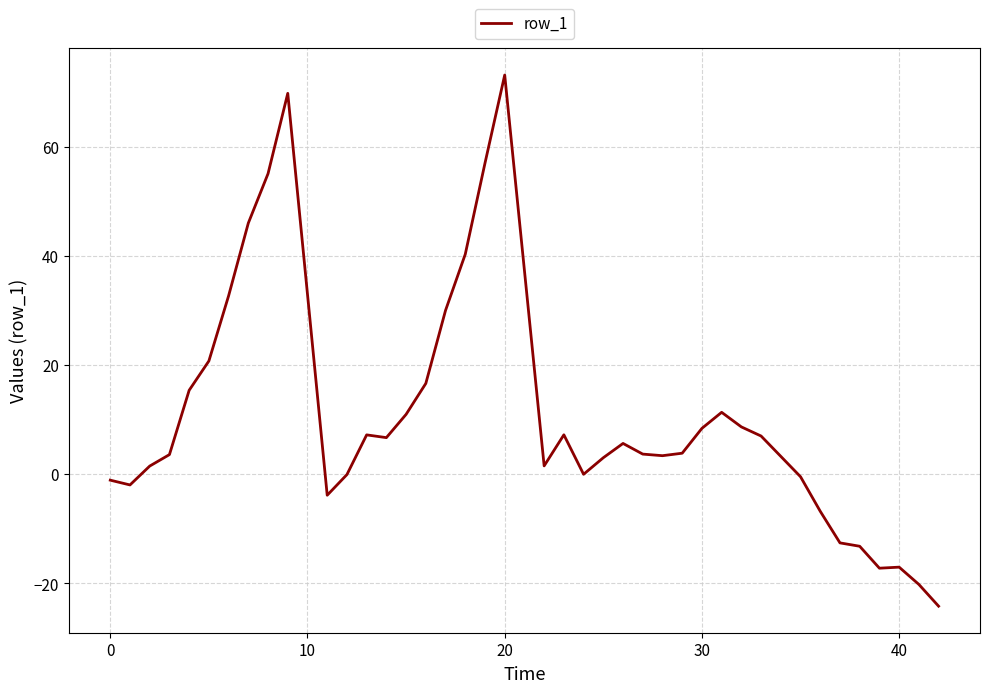

What is the difference between the maximum and minimum values?

97.4